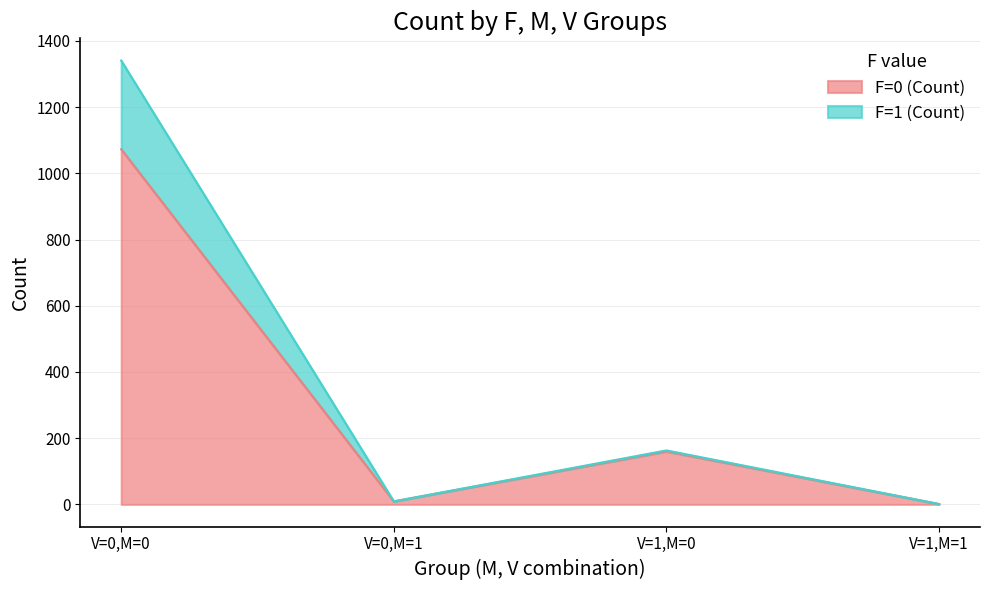

True or false: F=0 (Count) has more than 1 interior local peaks.

False